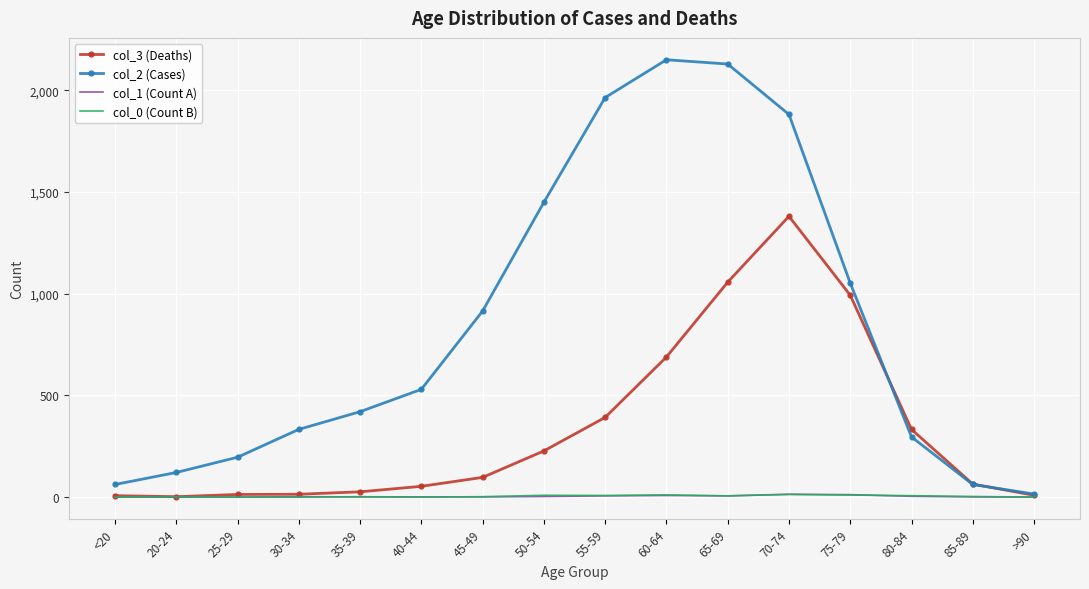

Which series has the largest range (max minus min)?

col_2 (Cases)